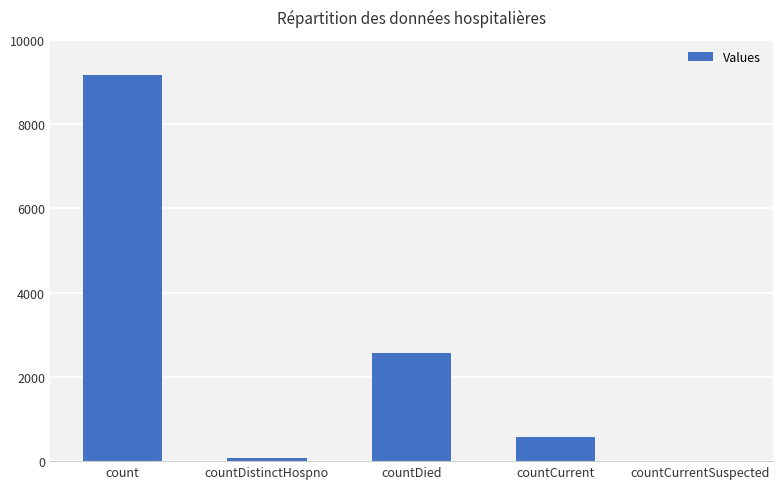

Are the bars grouped side by side (vs. stacked)?

No